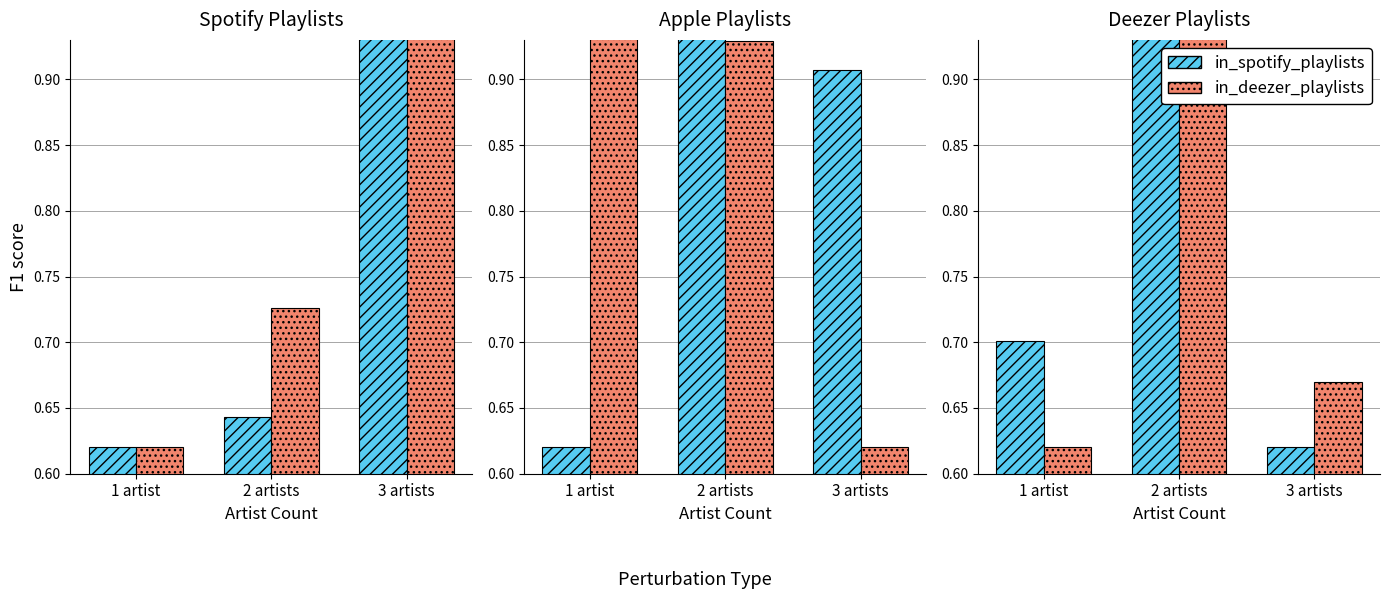

How many data points does each series have?

3